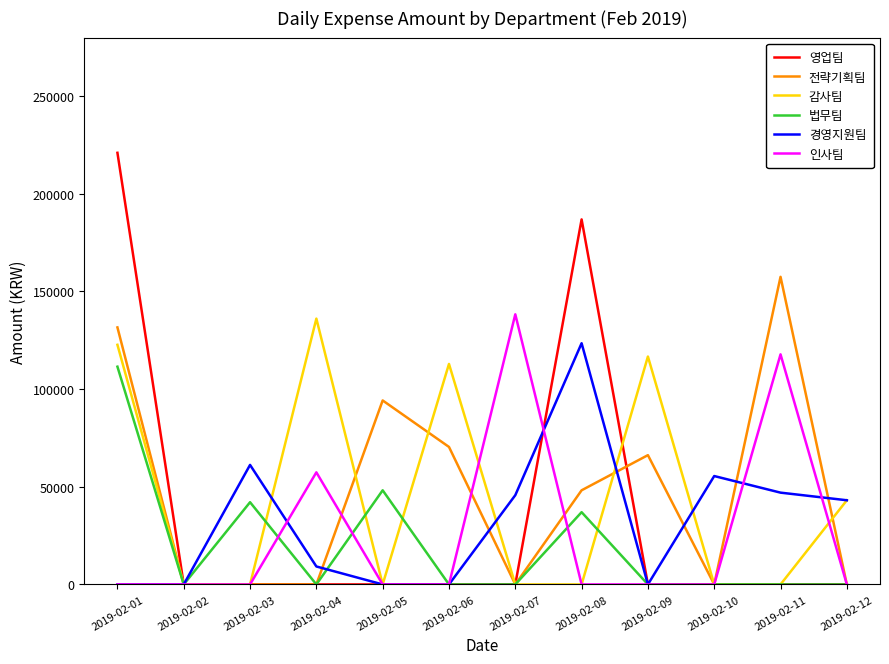

In 감사팀, how many points are higher than both neighbors (excluding endpoints)?

3